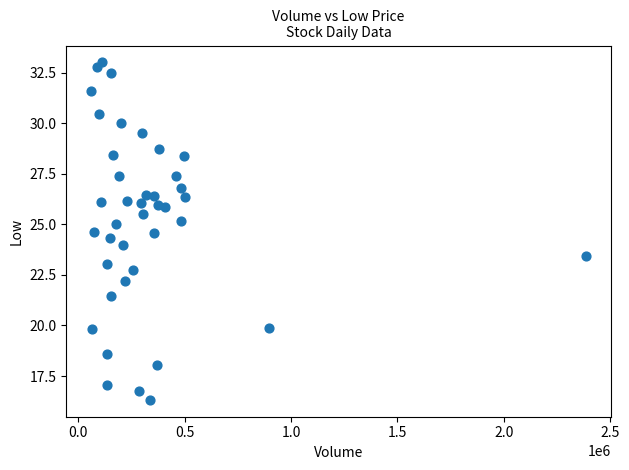

What is the range of X values (max minus min)?

2325482.0